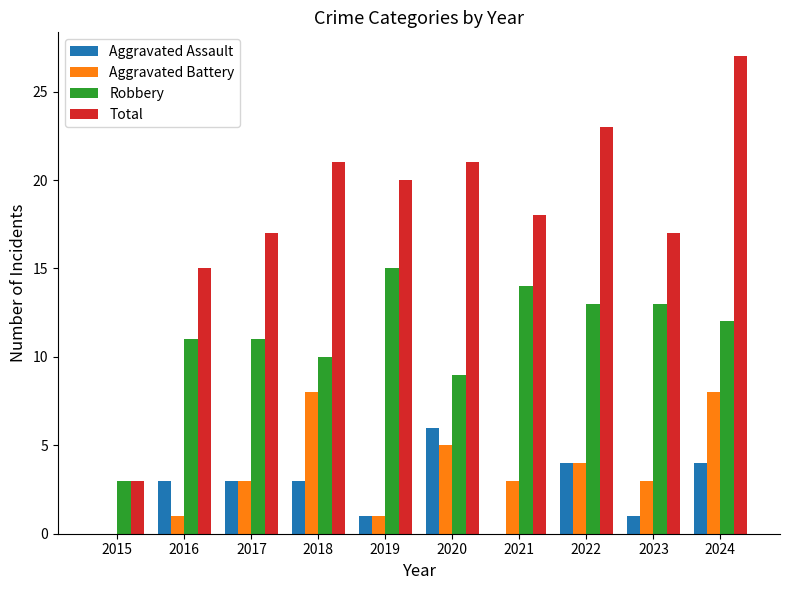

How many Aggravated Battery values are between 1 and 5?

7